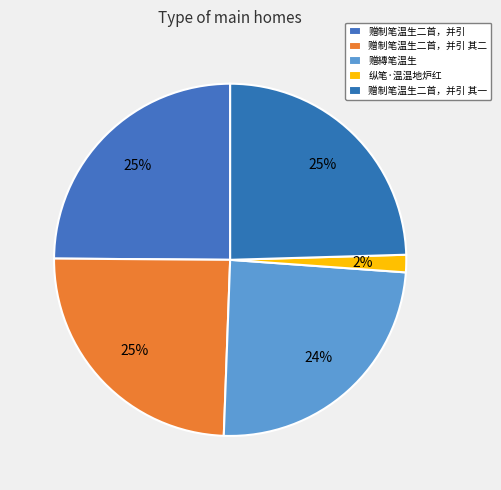

To the nearest percent, what portion does 赠制笔温生二首，并引 其一 represent?

25%